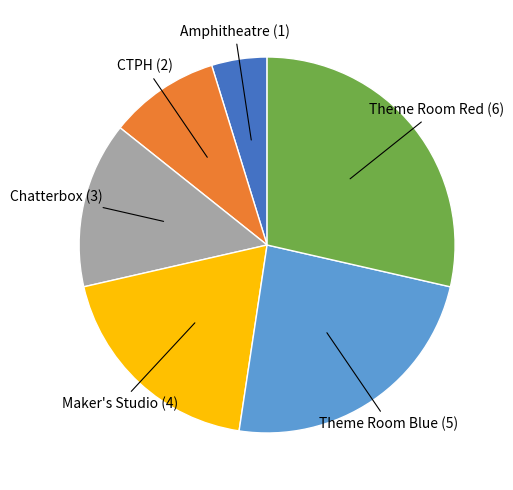

Is there a majority slice in this chart?

No